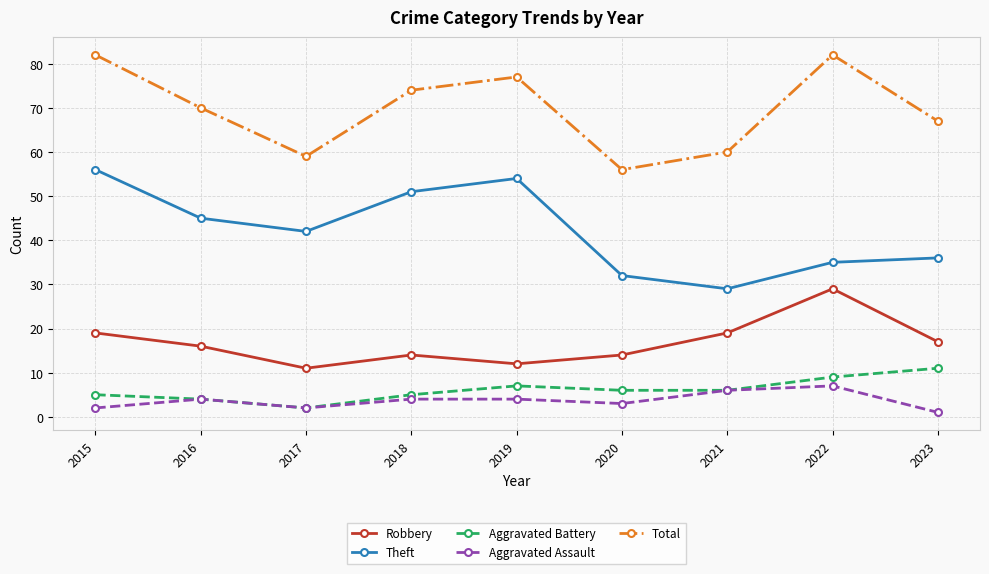

Count the number of categories in the chart.

9